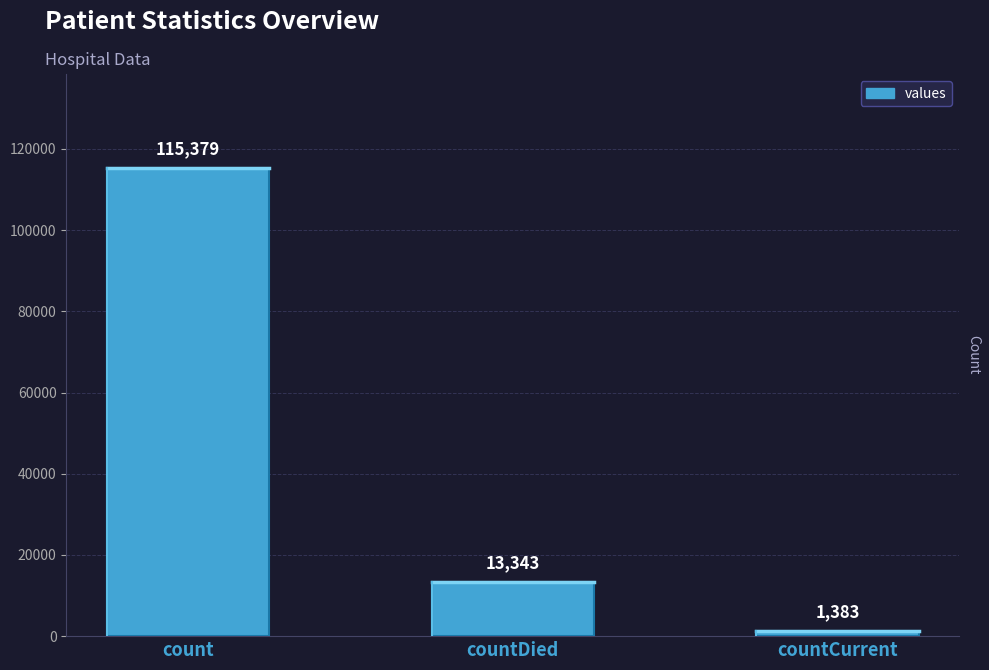

Reading left to right, list all the values displayed in this chart.

115379	13343	1383